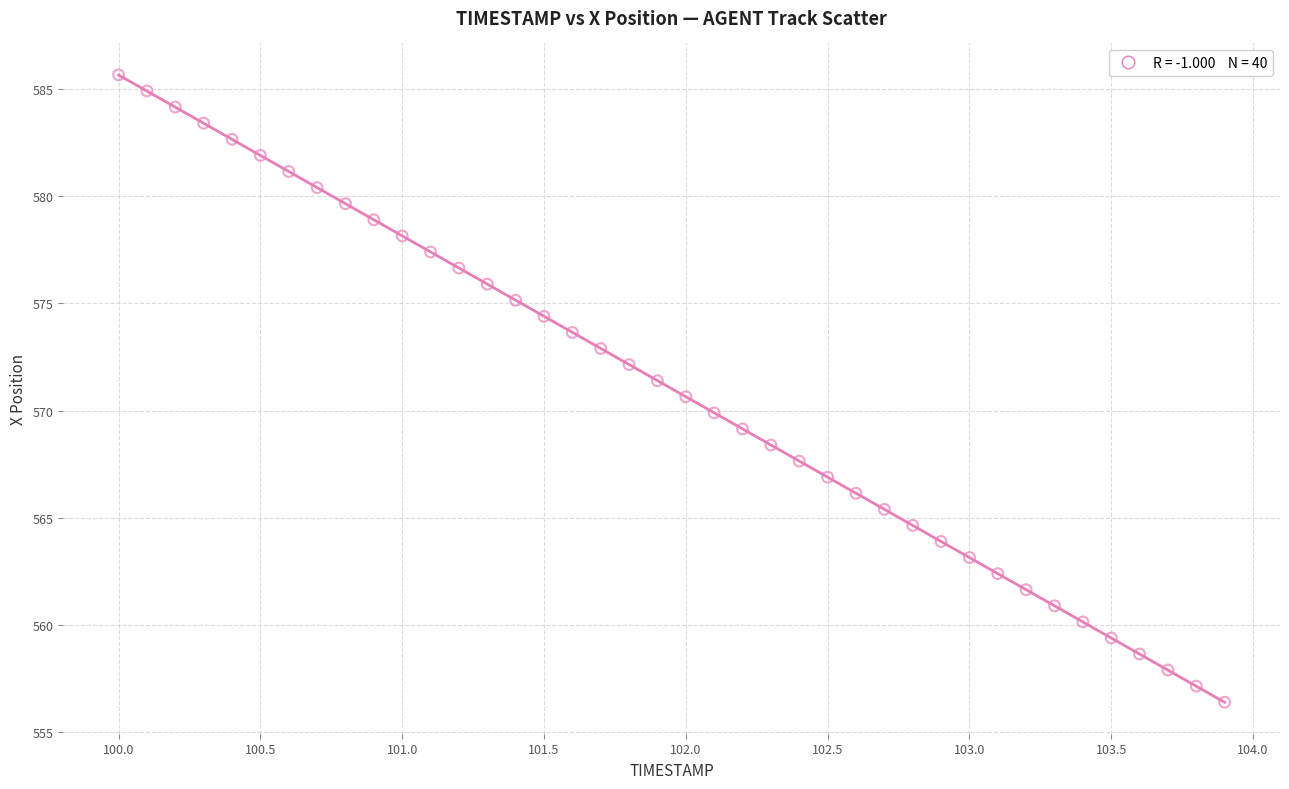

What is the range of Y values (max minus min)?

29.2